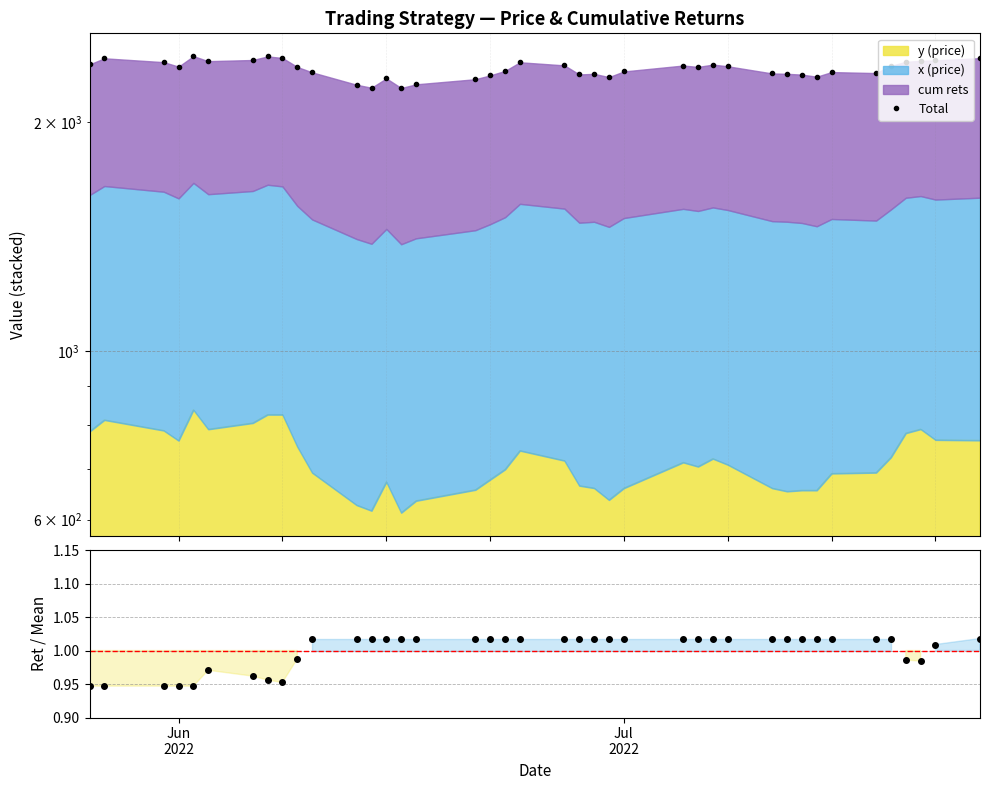

Which series has the widest spread of values?

Total